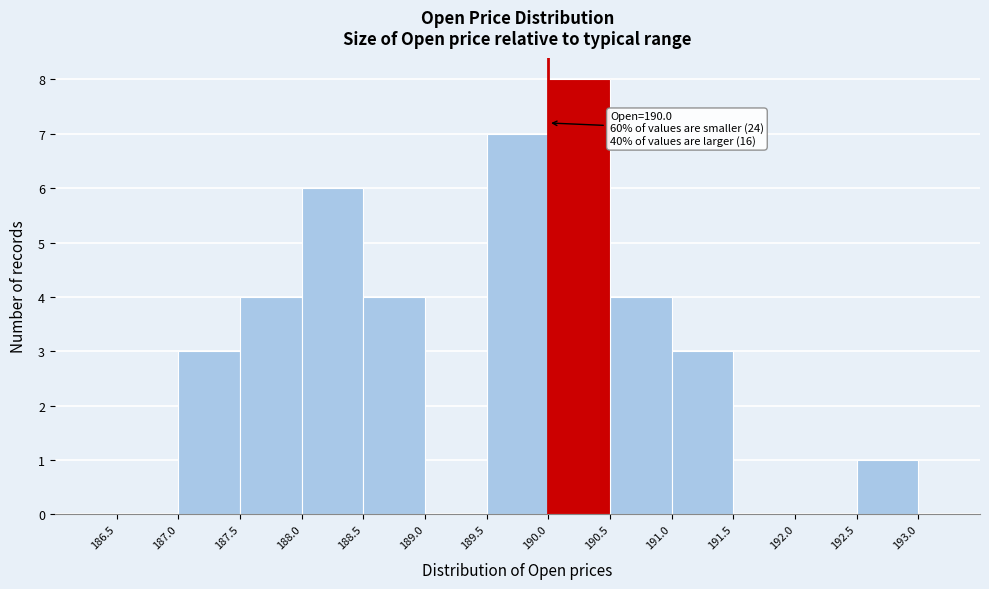

Over which range of the x-axis is the bar tallest?

190.0 to 190.5